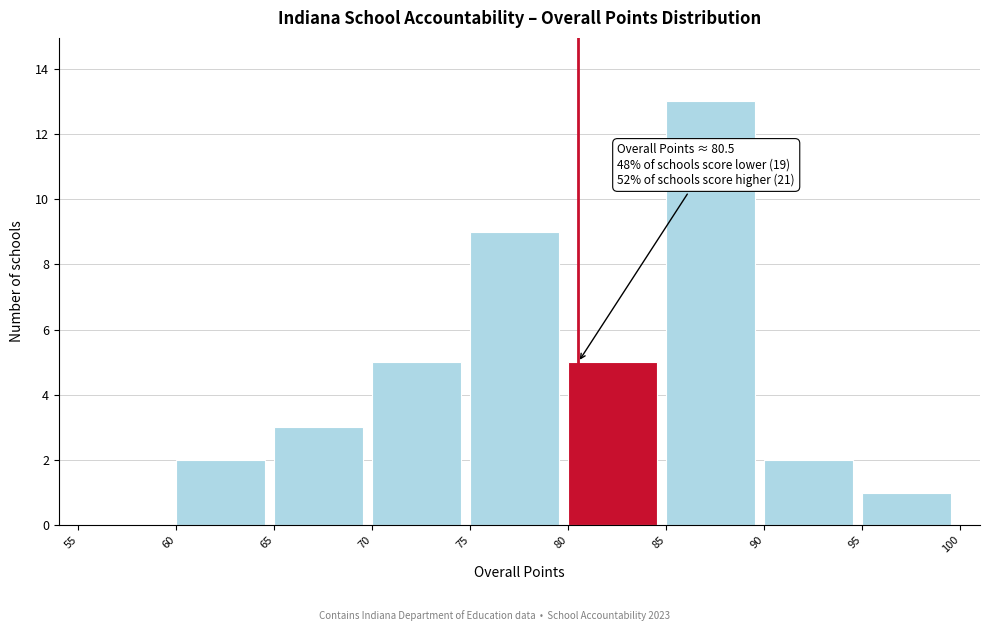

Which range on the x-axis has the tallest bar?

85 to 90